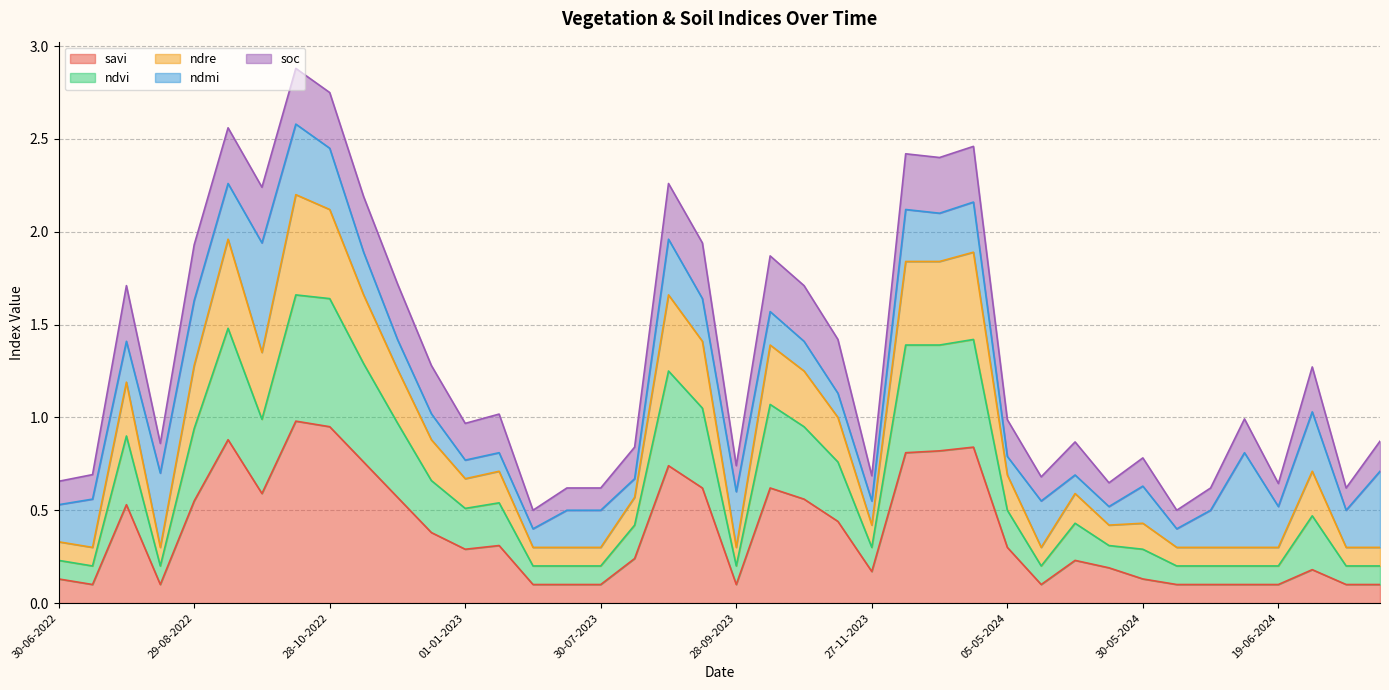

What are all the series names shown in the legend?

savi, ndvi, ndre, ndmi, soc